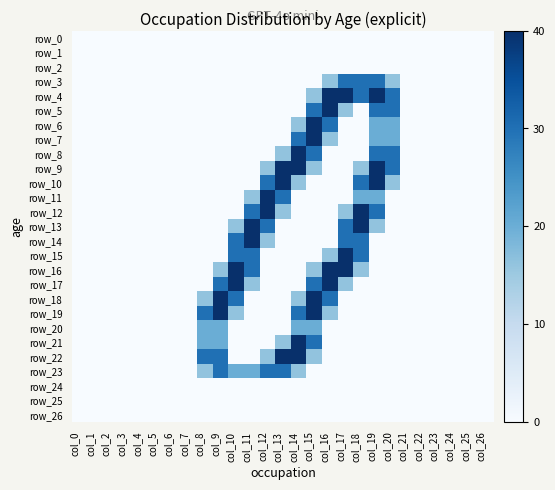

Rank the series at col_0 from lowest to highest value.

row_0, row_1, row_2, row_3, row_4, row_5, row_6, row_7, row_8, row_9, row_10, row_11, row_12, row_13, row_14, row_15, row_16, row_17, row_18, row_19, row_20, row_21, row_22, row_23, row_24, row_25, row_26